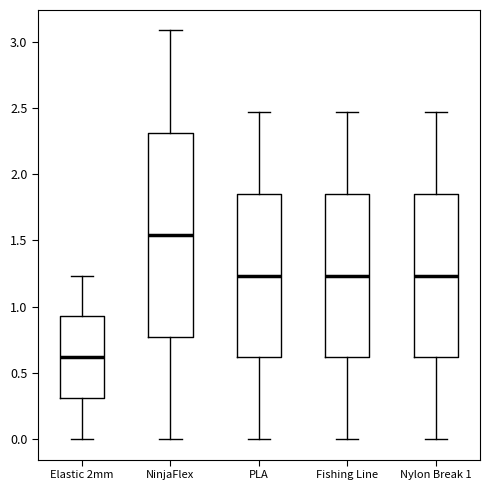

Where does the upper whisker of the box for Elastic 2mm end on the y-axis? The values are not printed on the chart, so give them approximately, as read against the axis.

1.25